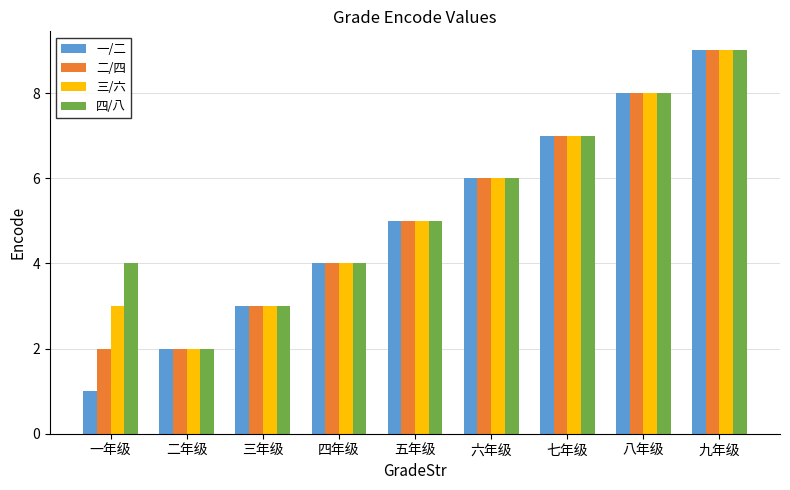

List the labels in order of 一/二 value, largest first.

九年级, 八年级, 七年级, 六年级, 五年级, 四年级, 三年级, 二年级, 一年级